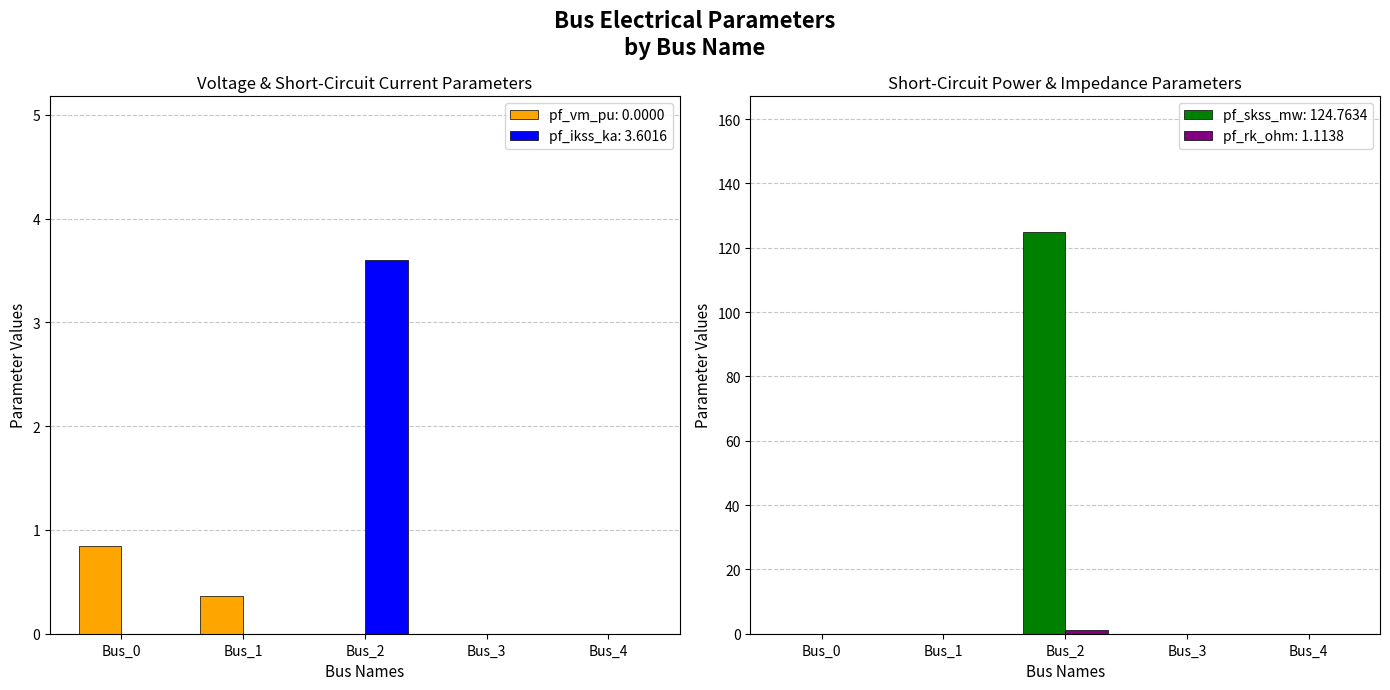

Reading left to right, what are all the values shown in this chart?

pf_vm_pu: Bus_0=0.9	Bus_1=0.4	Bus_2=0.0	Bus_3=0.0	Bus_4=0.0
pf_ikss_ka: Bus_0=0.0	Bus_1=0.0	Bus_2=1.1	Bus_3=0.0	Bus_4=0.0
pf_skss_mw: Bus_0=0.0	Bus_1=0.0	Bus_2=3.6	Bus_3=0.0	Bus_4=0.0
pf_rk_ohm: Bus_0=0.0	Bus_1=0.0	Bus_2=124.8	Bus_3=0.0	Bus_4=0.0